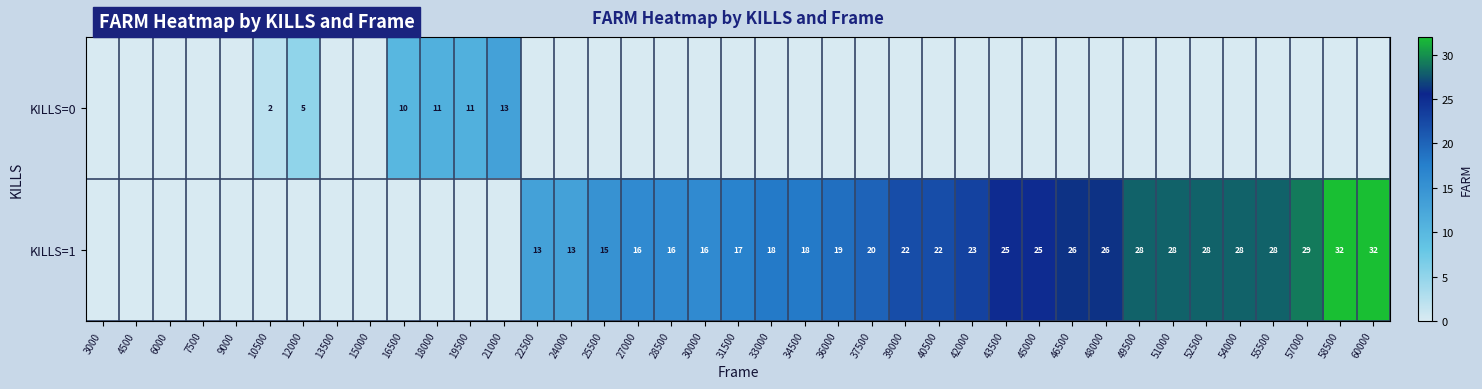

True or false: KILLS=1 has a value of 16 at 28500.

True